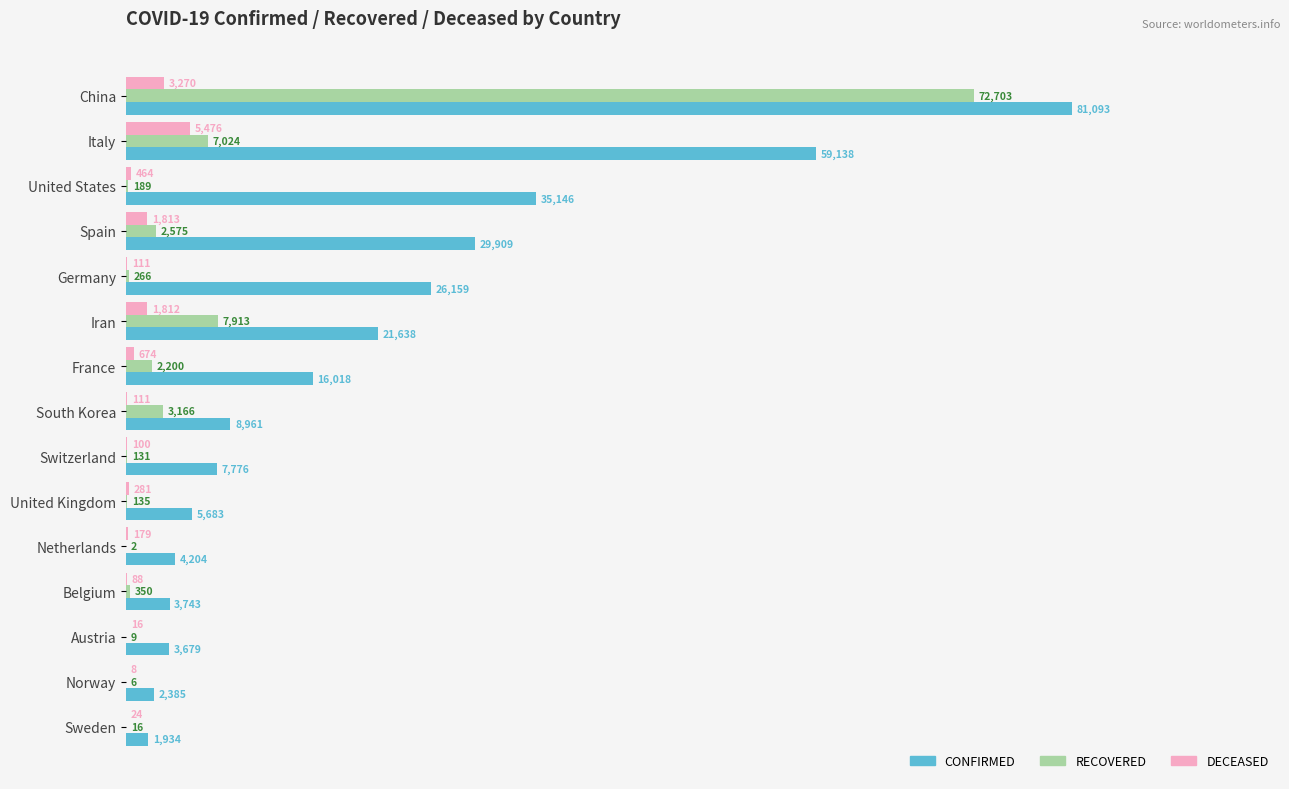

True or false: CONFIRMED has a value of 59138 at Italy.

True